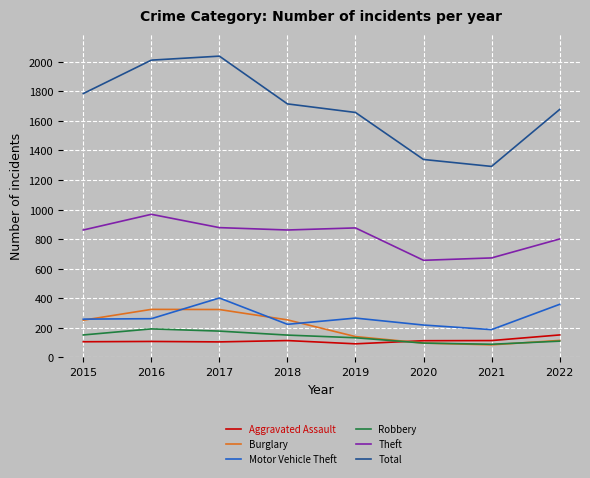

Read the Total value at 2020.

1339